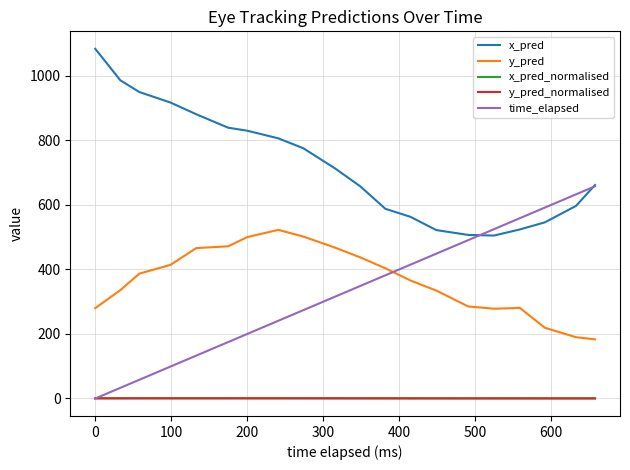

True or false: x_pred_normalised and y_pred cross at least once.

False